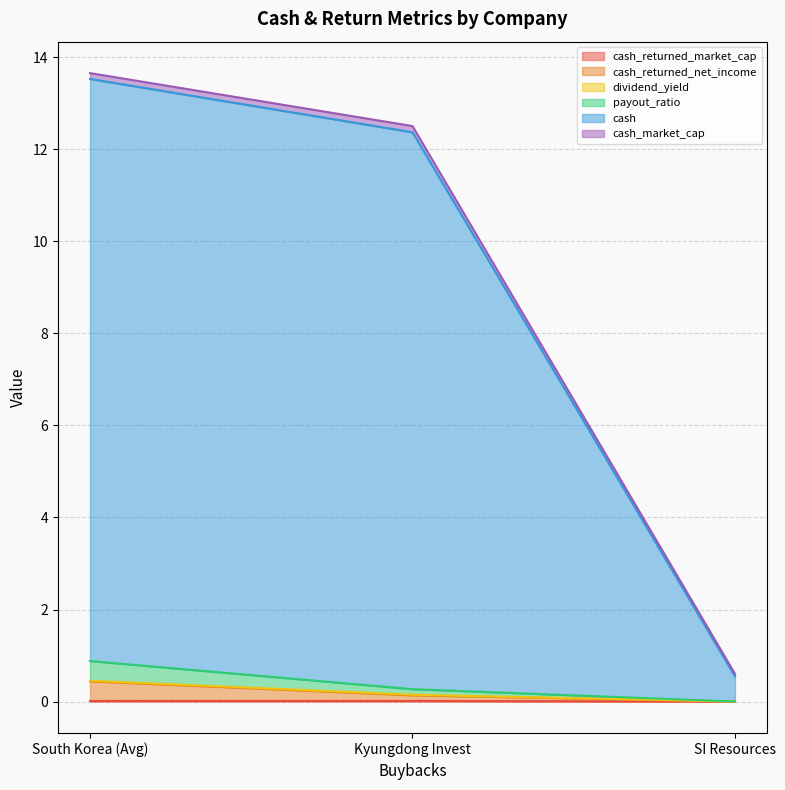

What is the value of the cash point at the 1st from the left?

13.5